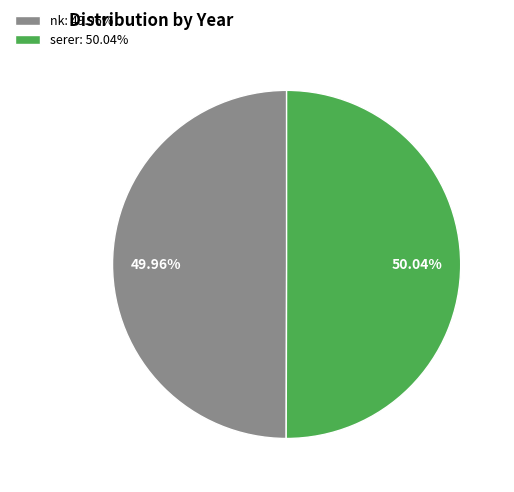

Is it true that nk is 50% of the pie?

True